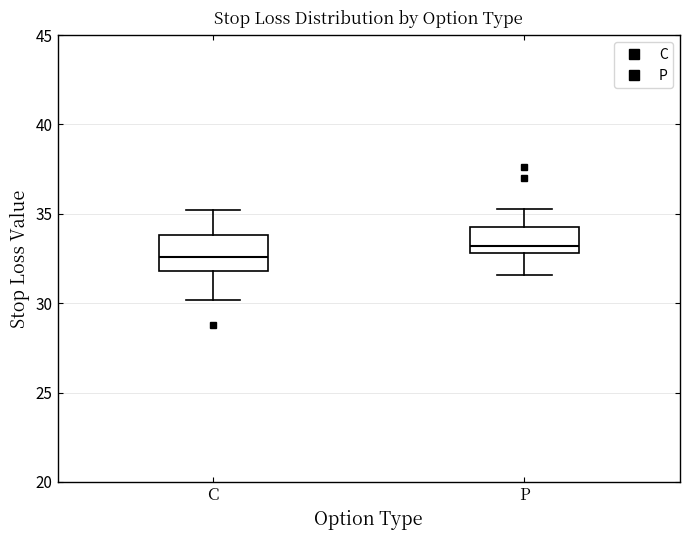

Reading left to right, transcribe this box plot: for each box, give where its median line is, the range the box spans, and where its two whiskers end, as read against the y-axis. The values are not printed on the chart, so give them approximately, as read against the axis.

C: median 32.5, box 32.0 to 34.0, whiskers 30.0 to 35.0
P: median 33.0 (just above the box's lower edge), box 33.0 to 34.5, whiskers 31.5 to 35.5